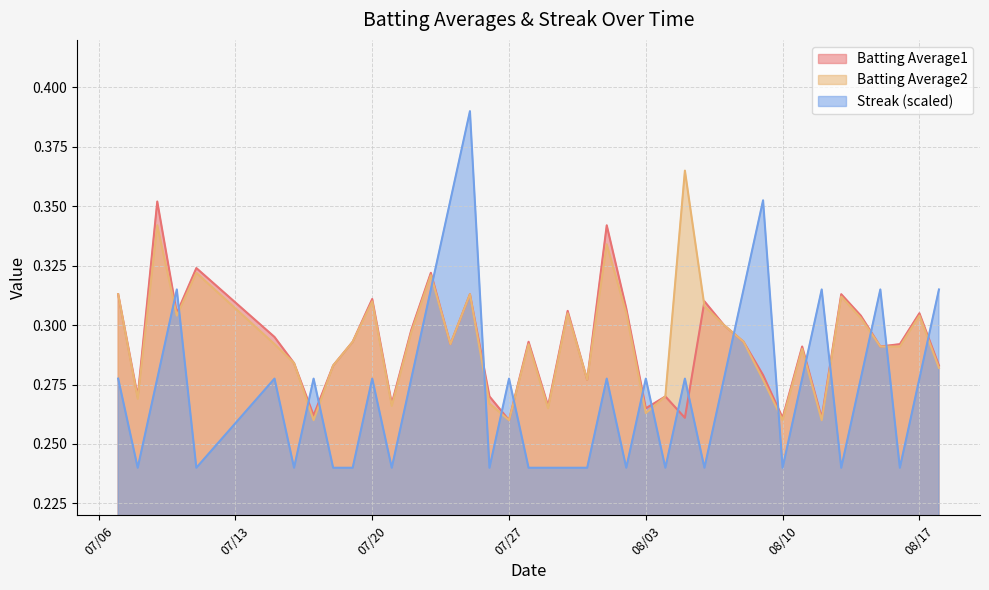

What is the average value of the Streak series?

0.3